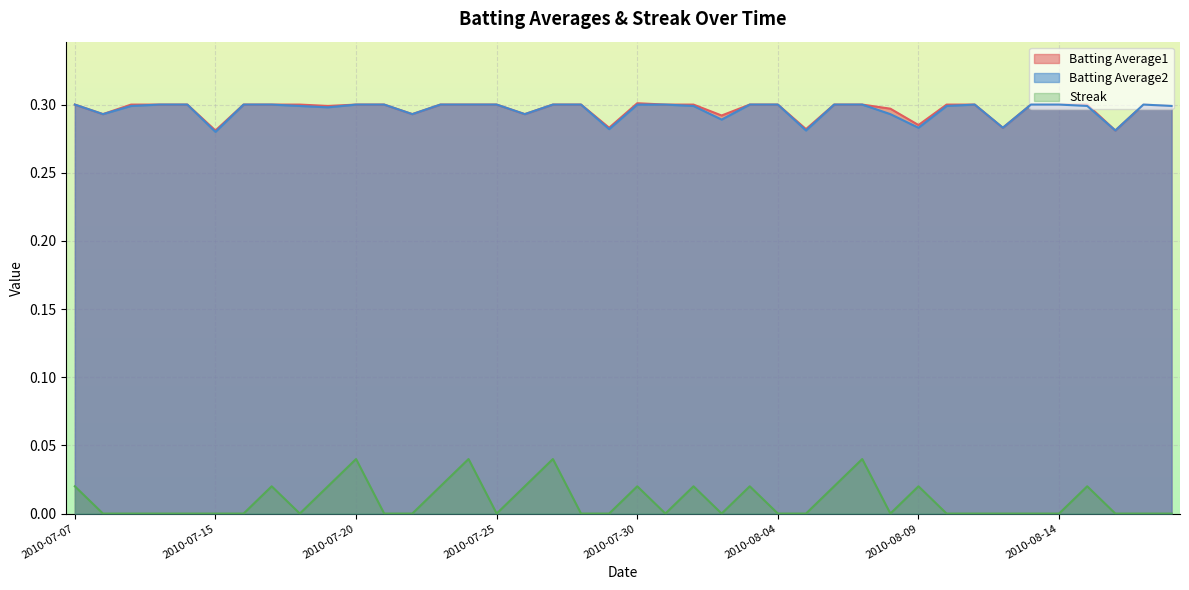

Which series has the widest spread of values?

Streak